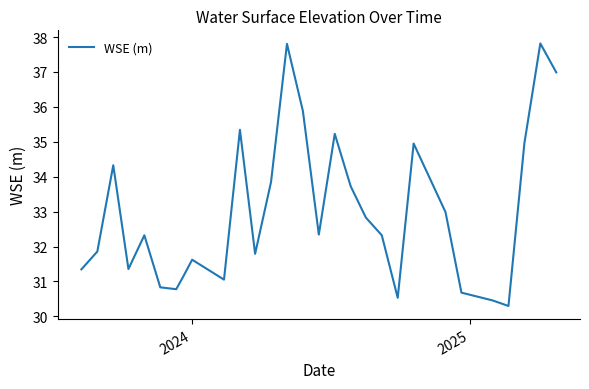

What is the difference between the second highest and minimum values?

7.5